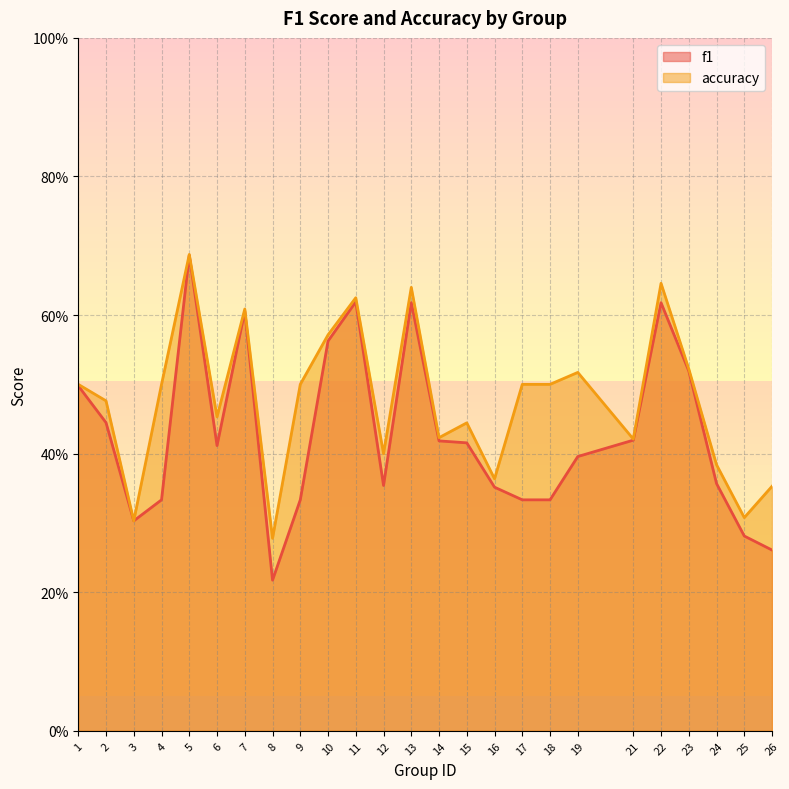

Does the chart display data point markers on the line(s)?

No